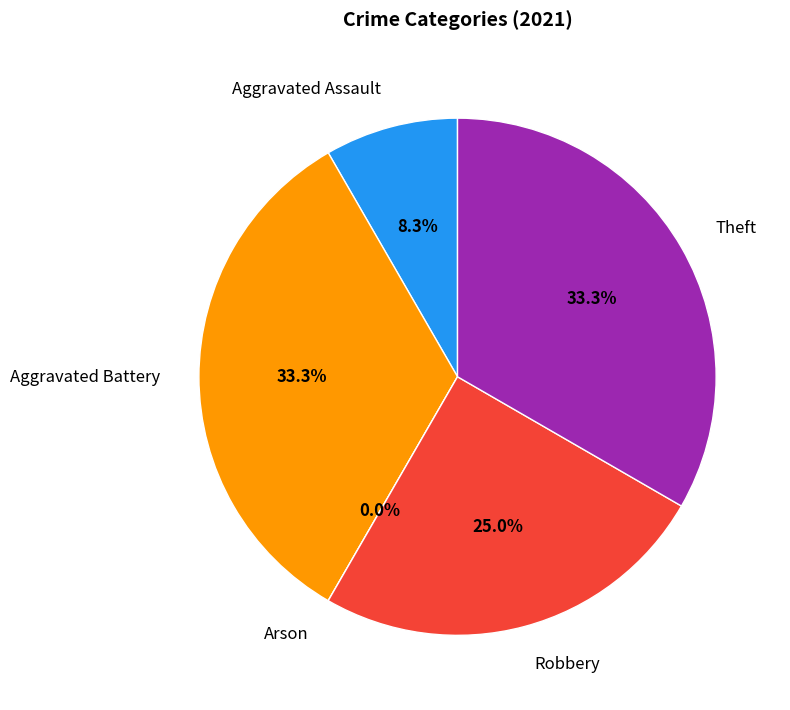

Rank the categories by value from highest to lowest.

Aggravated Battery, Theft, Robbery, Aggravated Assault, Arson